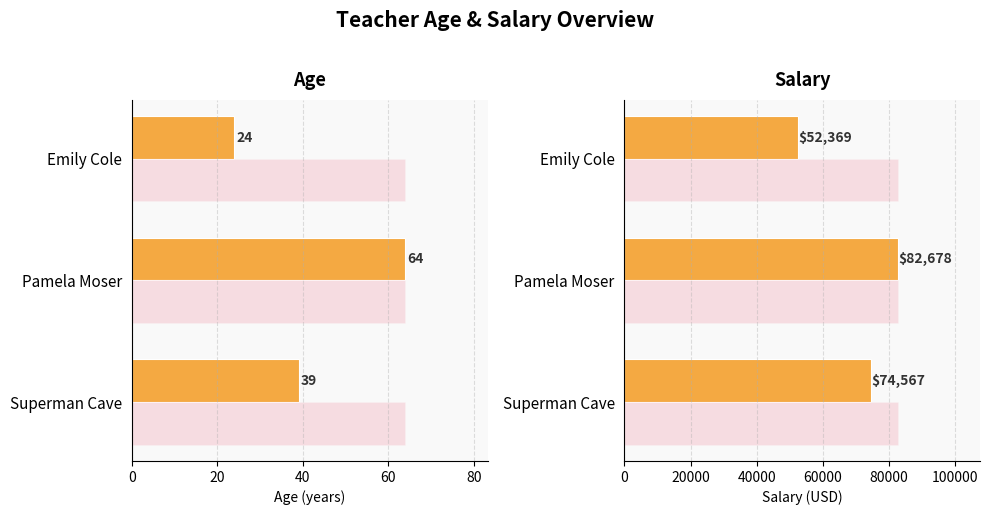

Rank the series at Pamela Moser from lowest to highest value.

age, salary